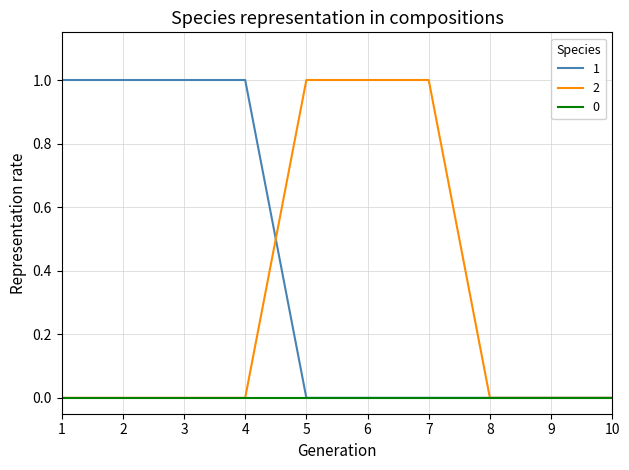

True or false: 1 and 2 cross at least once.

True